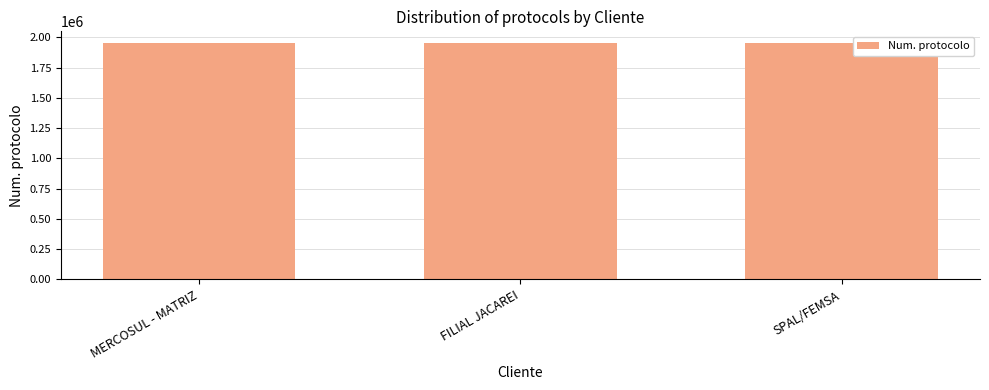

What is the approximate value at SPAL/FEMSA, to the nearest 50?

1951300